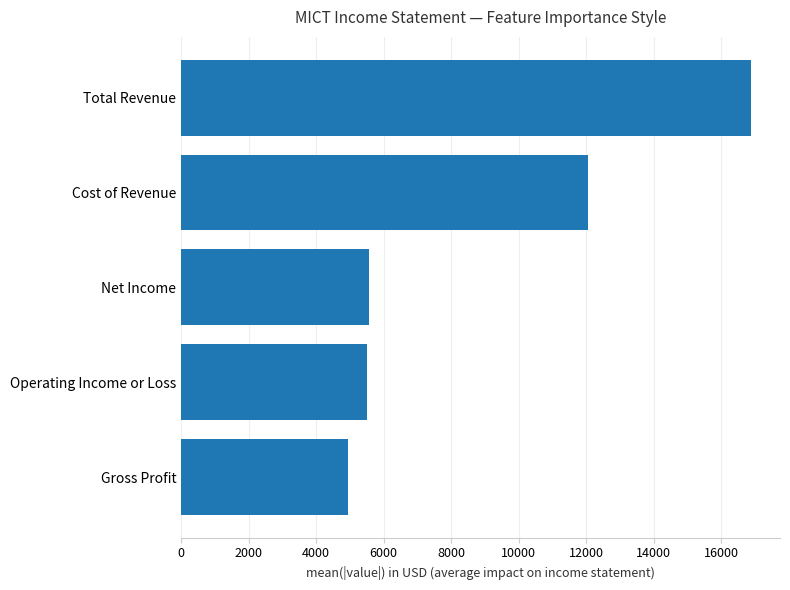

The value at Net Income is 5570. True or false?

True